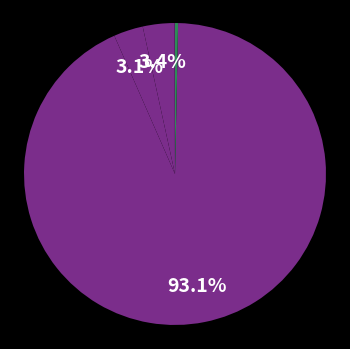

Count the number of slices in the pie.

5